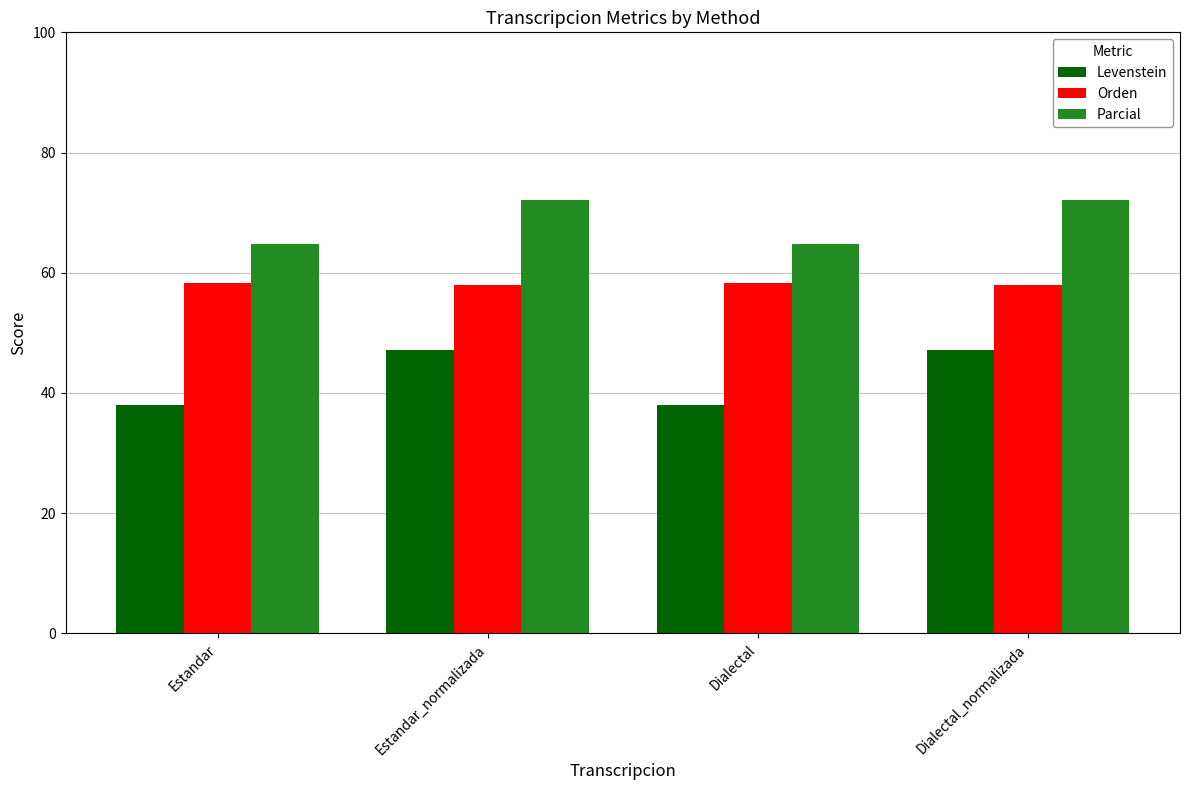

What is the minimum value shown in the chart?

38.1